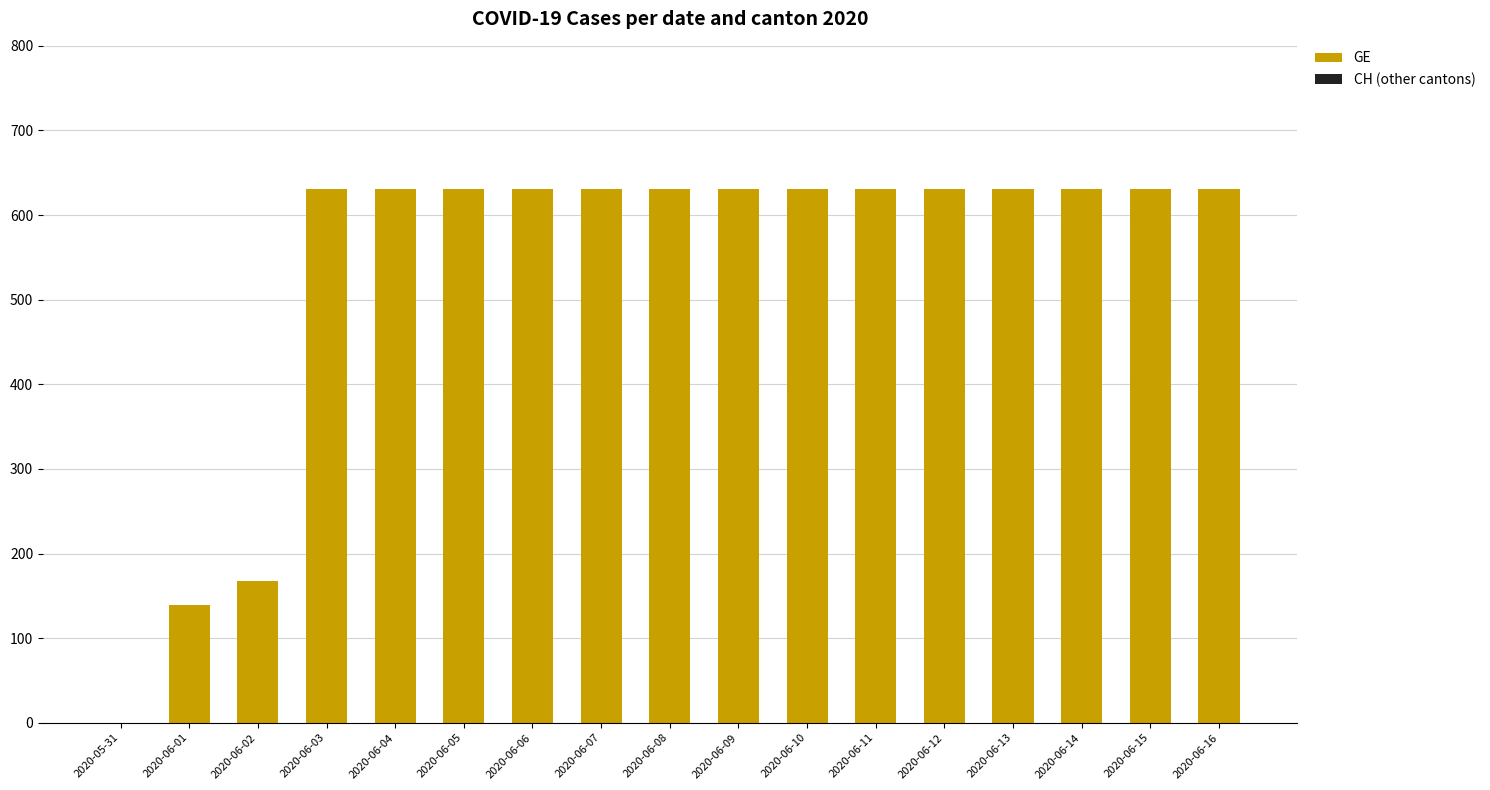

What is the ratio of the value at 2020-06-04 to the value at 2020-06-06?

1.0